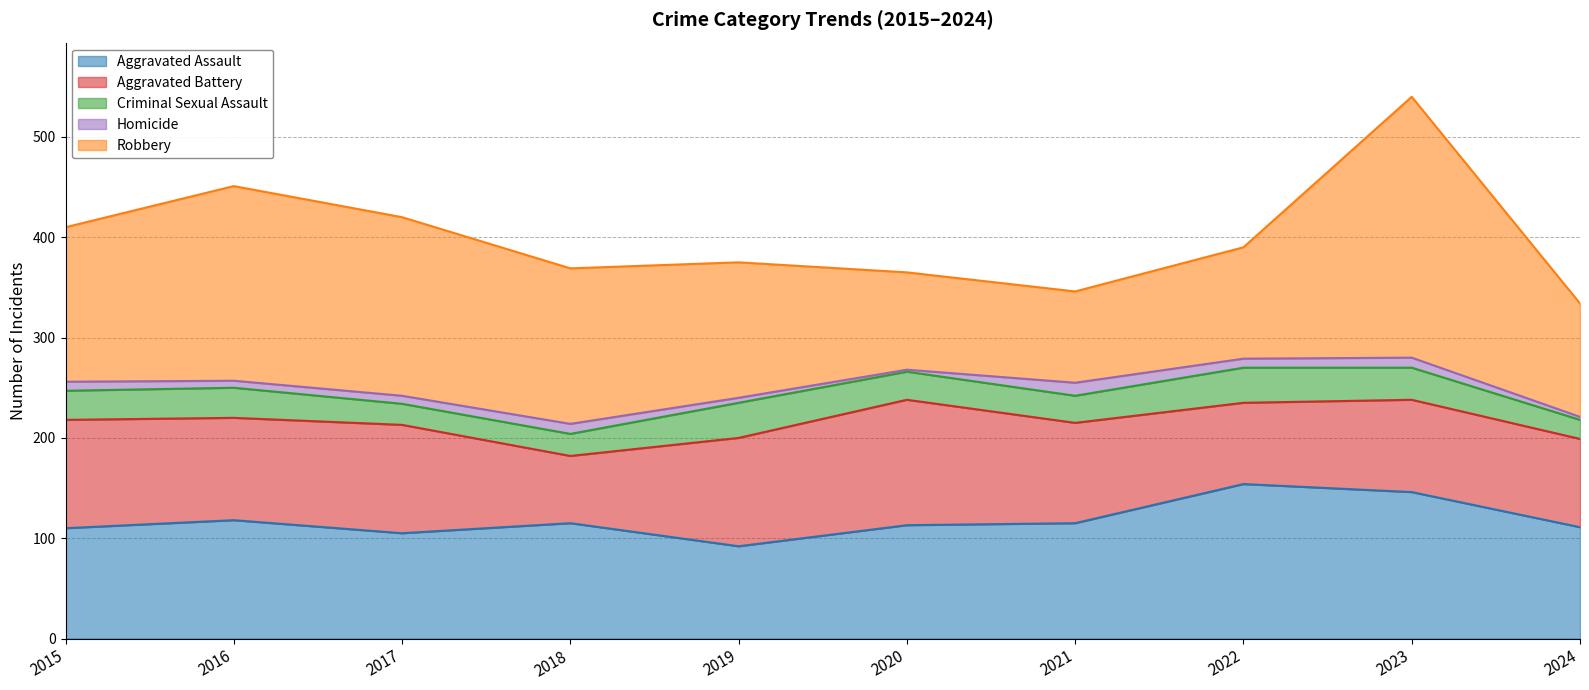

True or false: Homicide has more than 0 points higher than both neighbors.

True